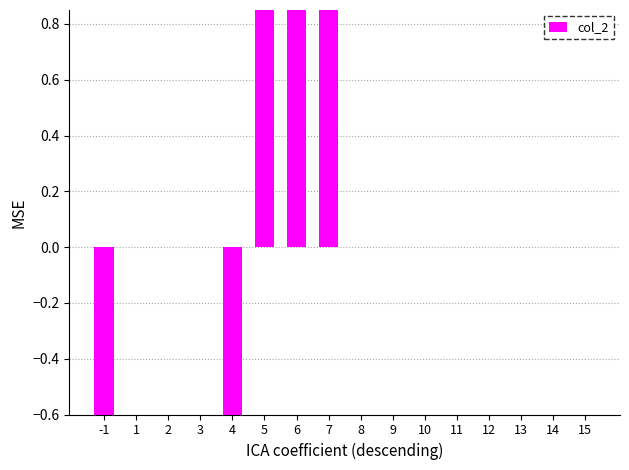

Rank the categories by value from highest to lowest.

7, 5, 6, 1, 2, 3, 8, 9, 10, 11, 12, 13, 14, 15, 4, -1